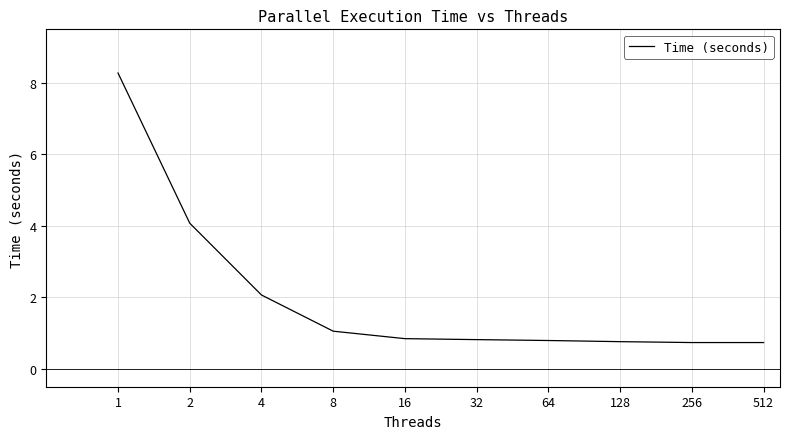

What is the greatest value displayed?

8.3